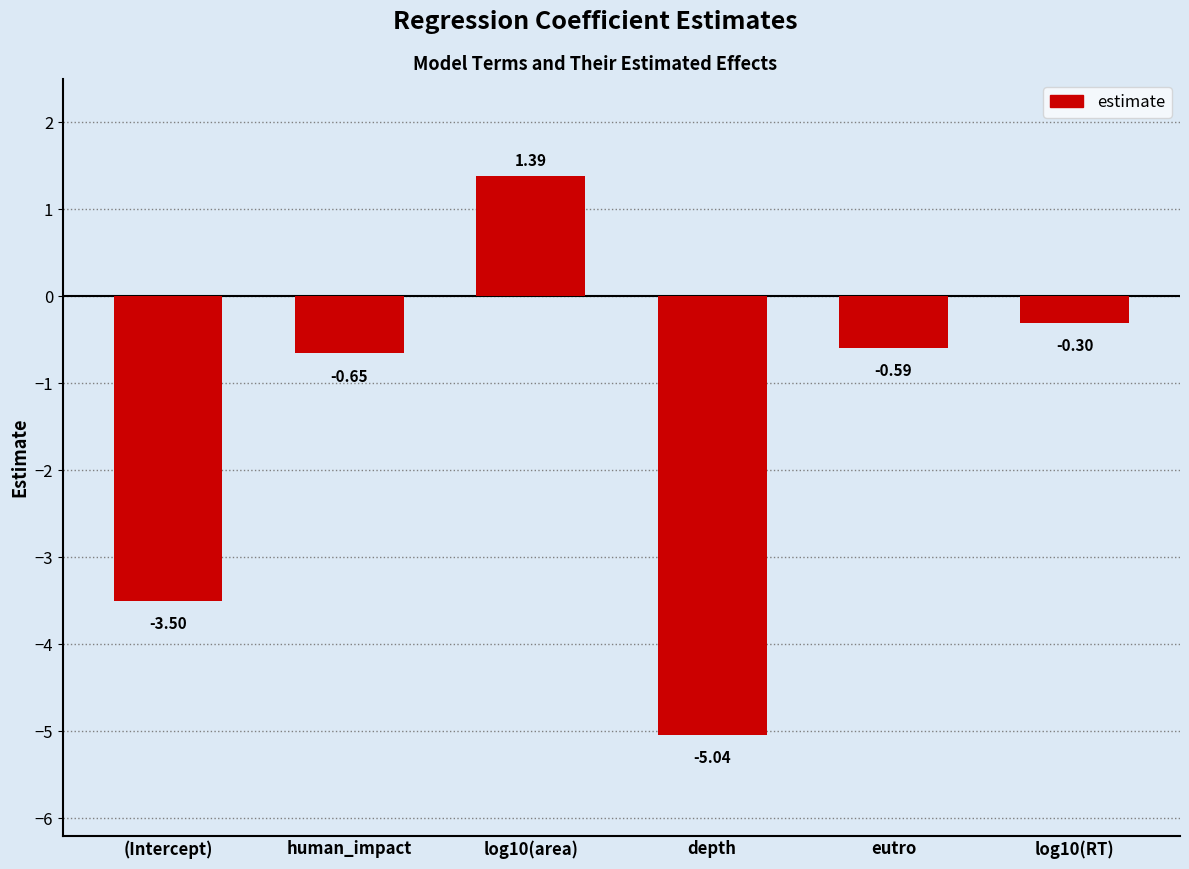

Where is the data nearest to the value -1?

human_impact